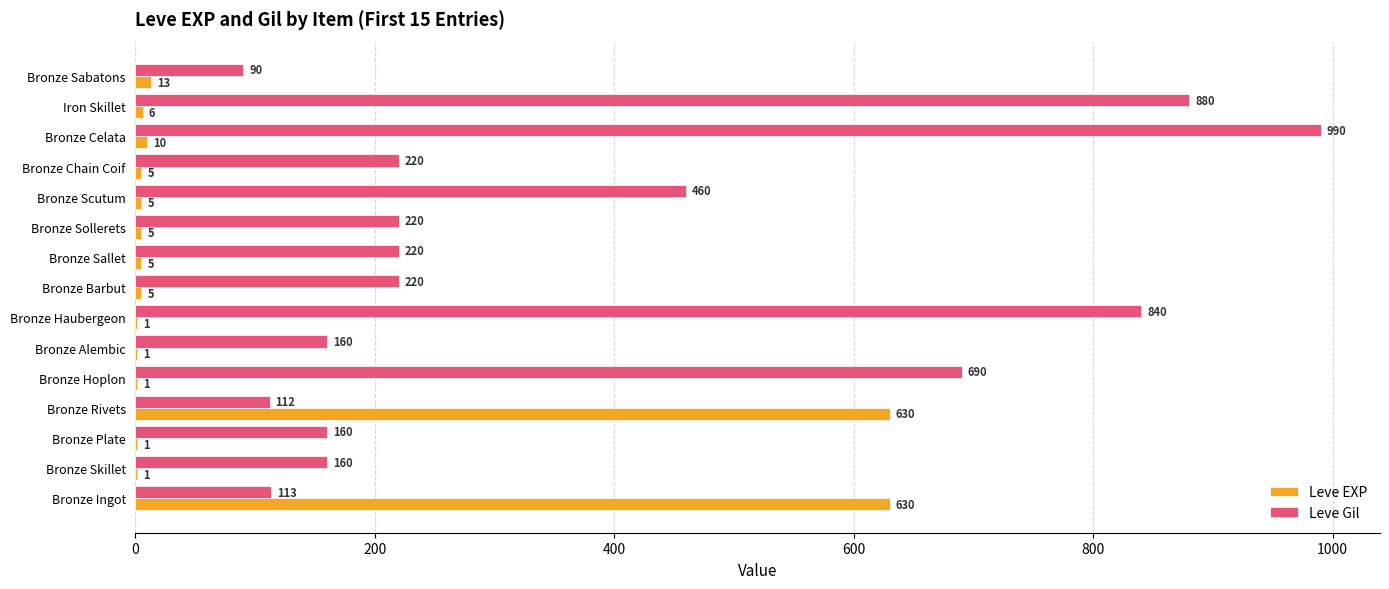

What is the maximum value shown in the chart?

990